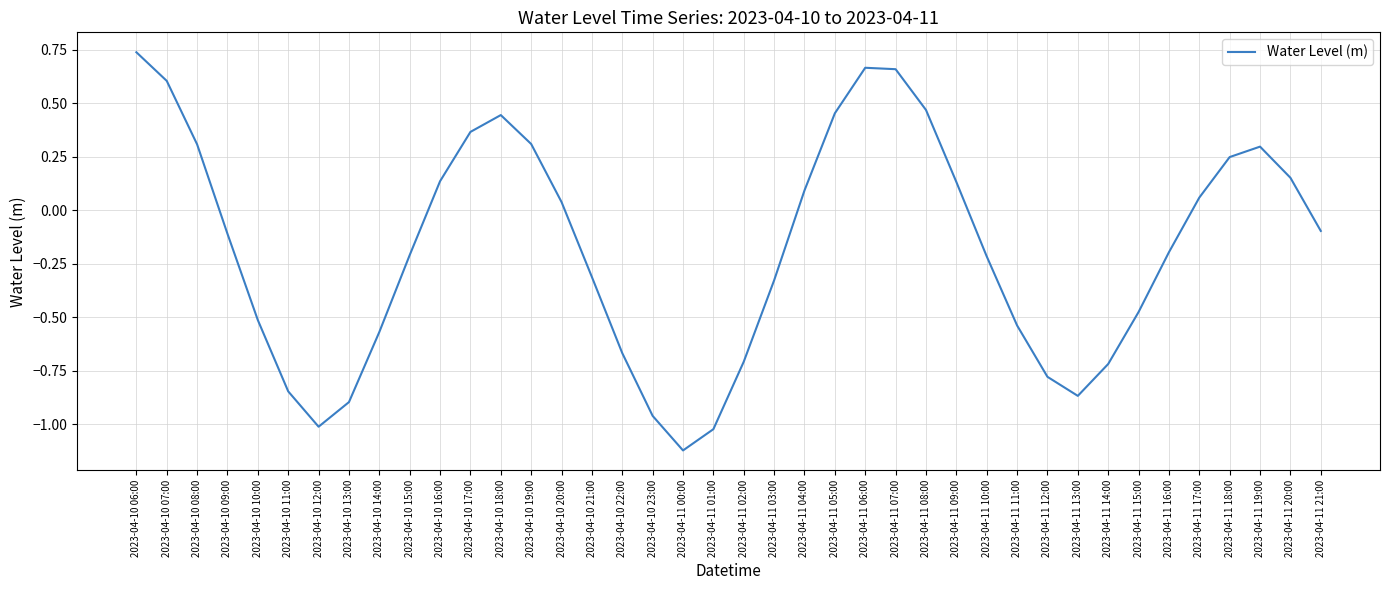

At which label is the value closest to 0?

2023-04-10 20:00